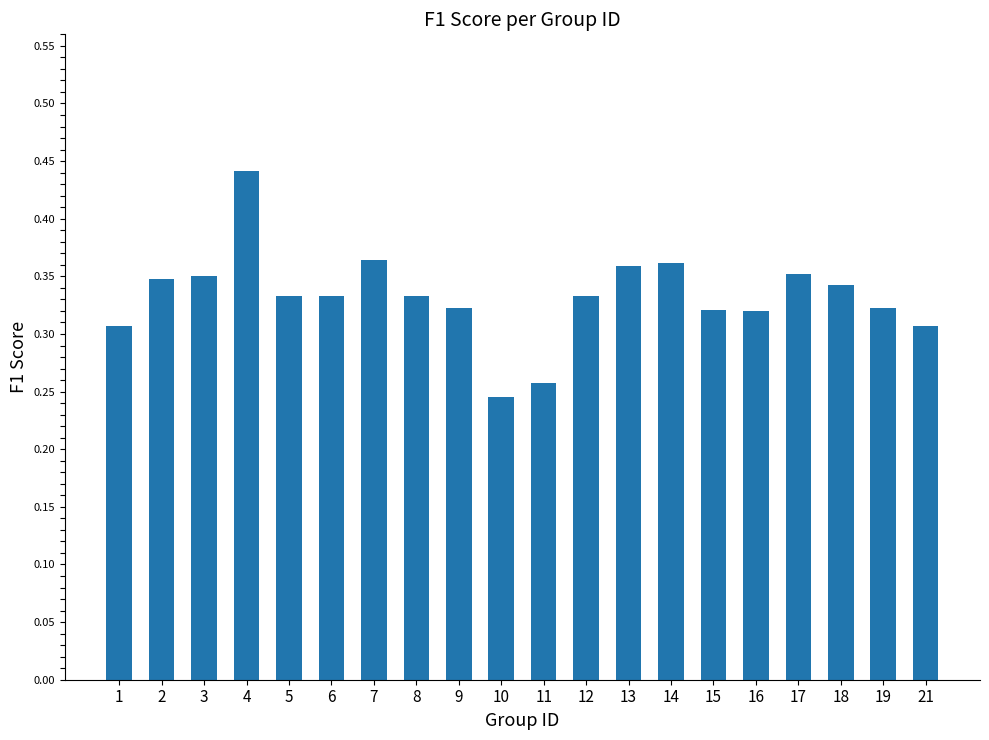

At which label is the value closest to 0?

10